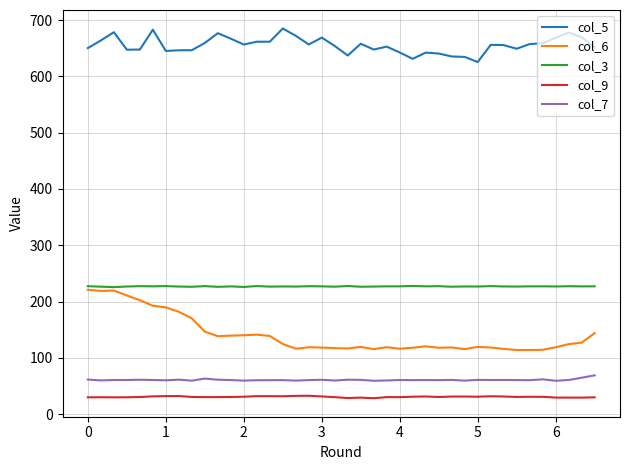

True or false: col_6 and col_5 cross at least once.

False